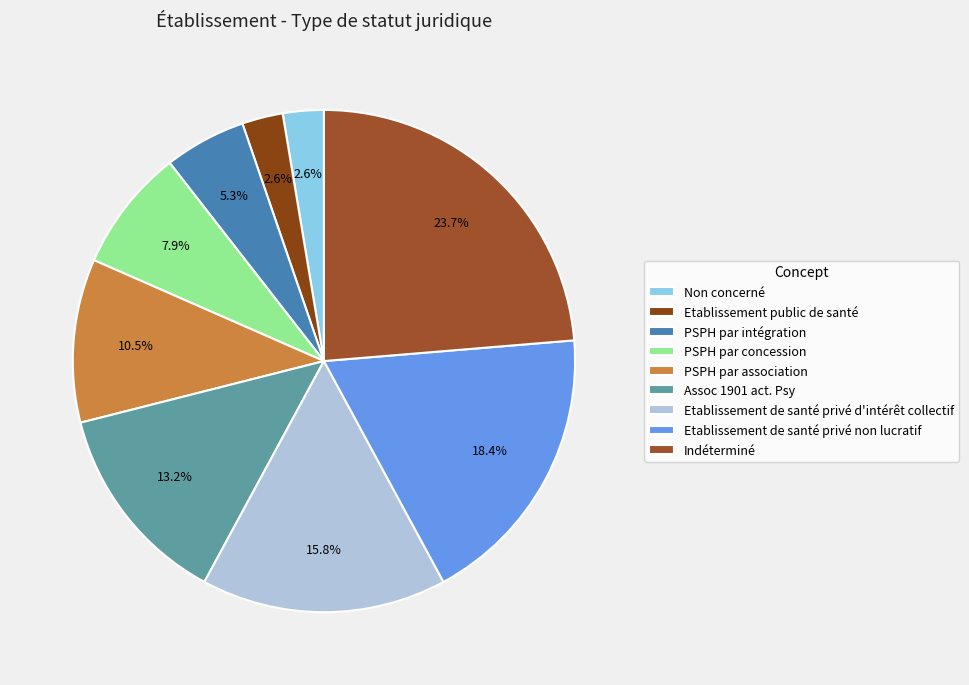

Count the number of slices in the pie.

9